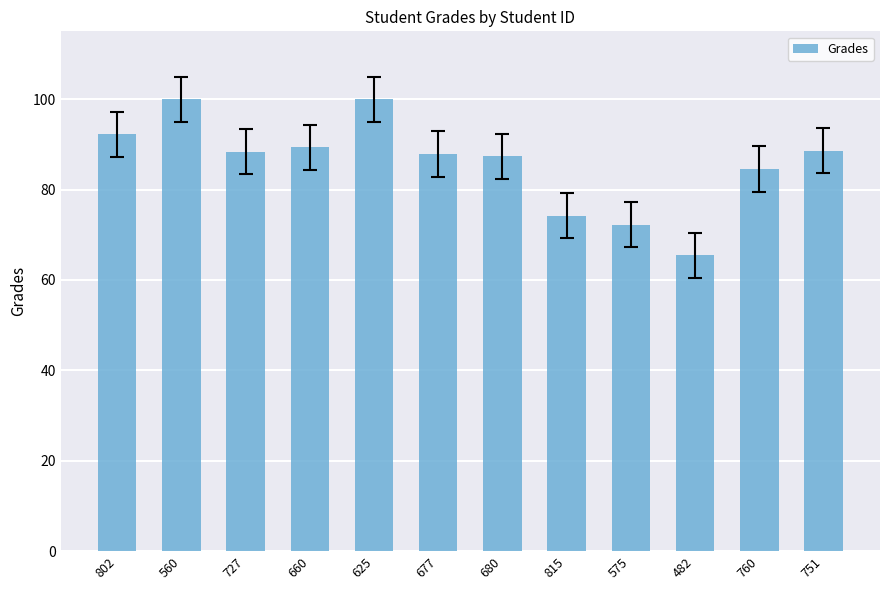

What position from the left is 660?

4